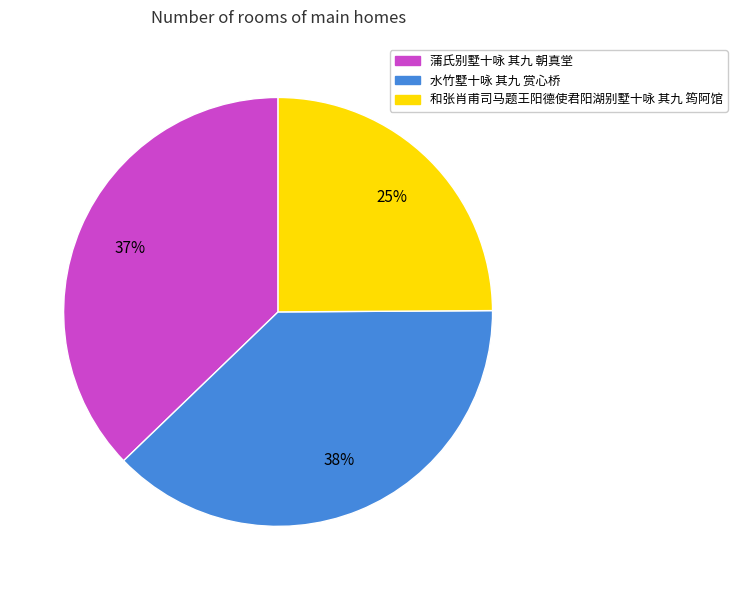

What is the smallest slice in the pie chart?

和张肖甫司马题王阳德使君阳湖别墅十咏 其九 筠阿馆